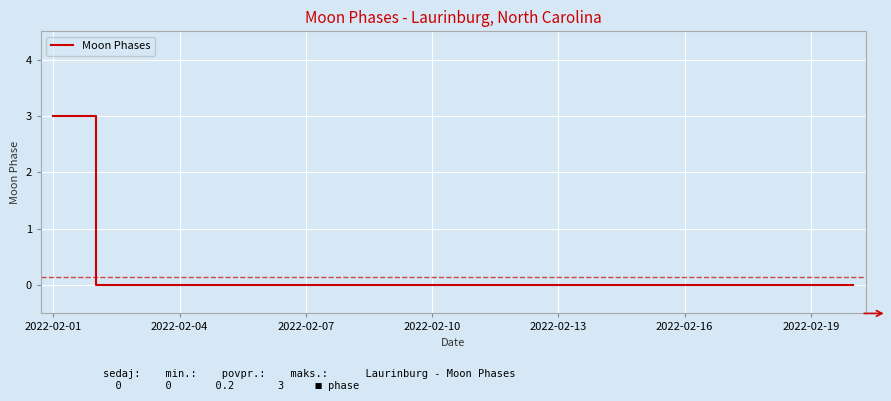

What is the maximum value shown in the chart?

3